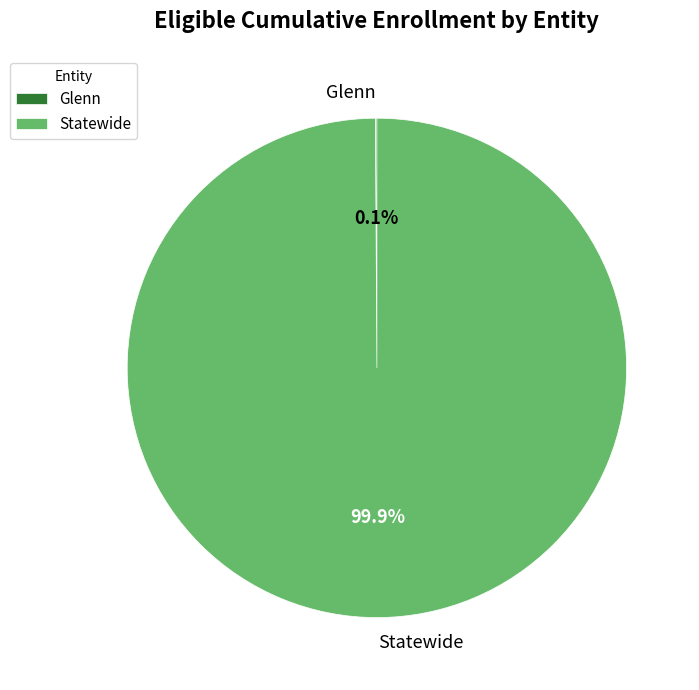

To the nearest percent, what is the difference between the largest and smallest slice percentages?

100%